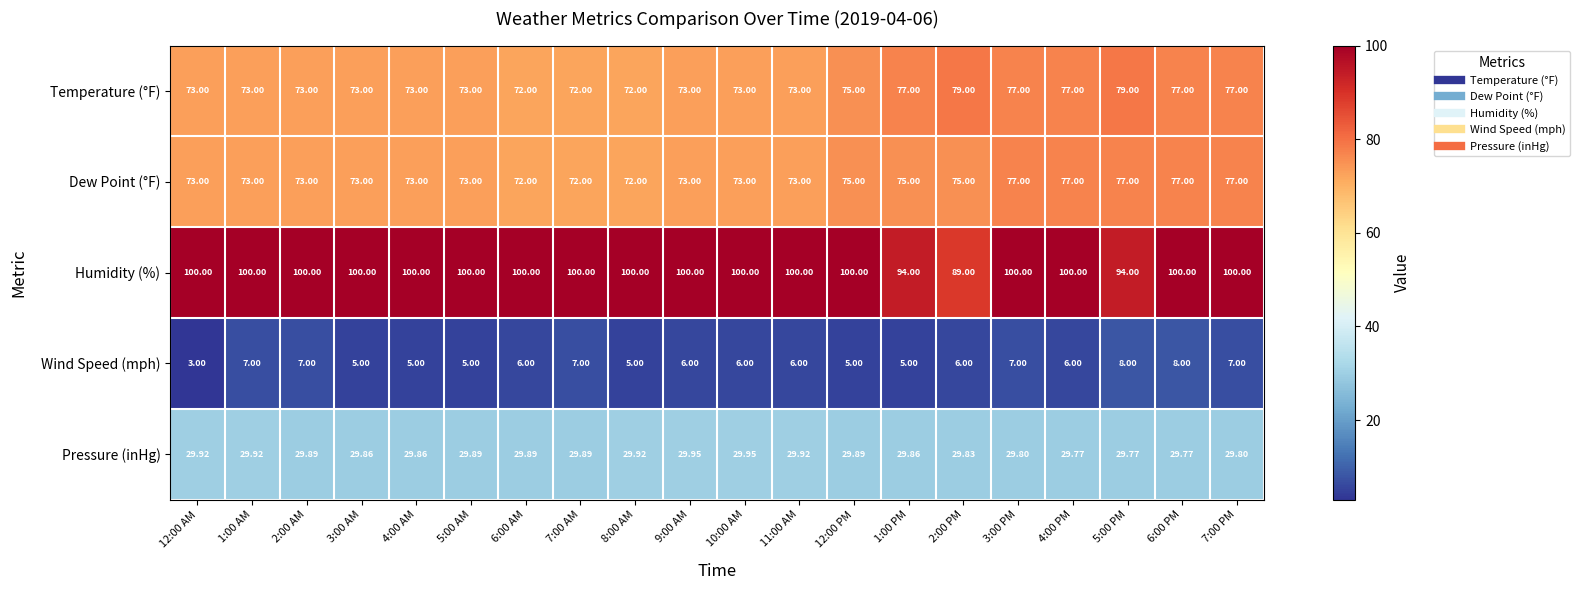

At 1:00 PM, list the series in order from largest to smallest.

Humidity (%), Temperature (°F), Dew Point (°F), Pressure (inHg), Wind Speed (mph)